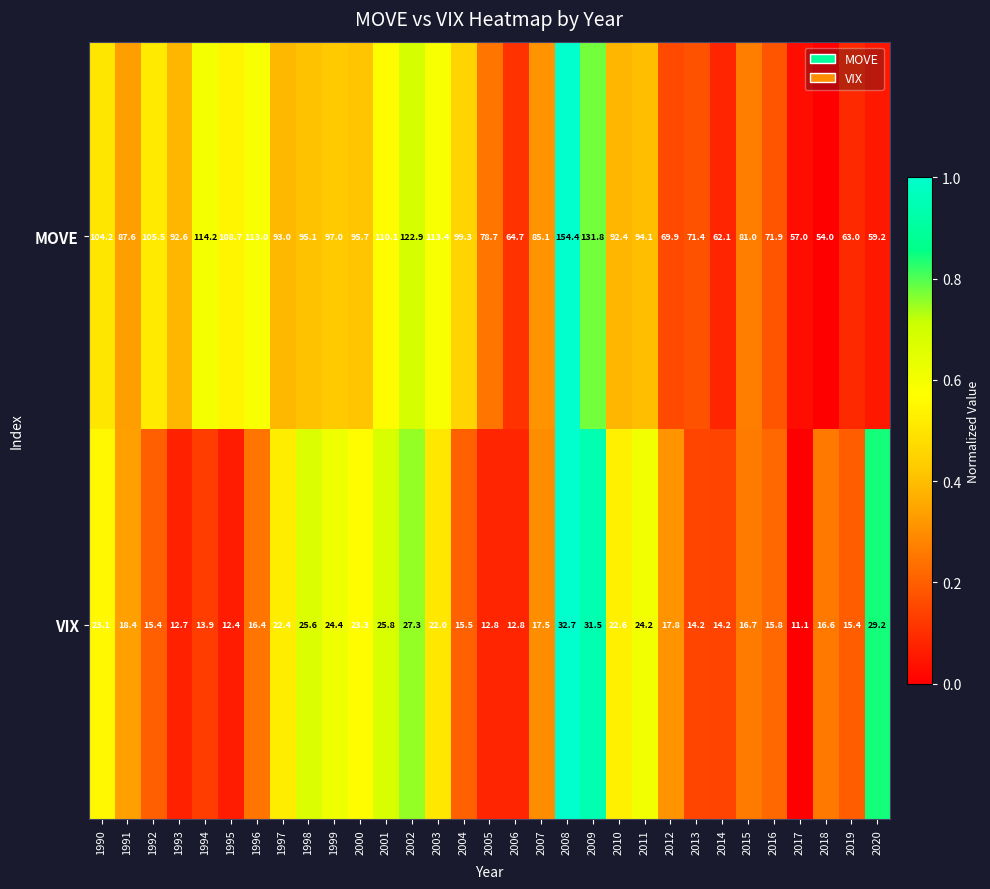

Is it true that MOVE equals 102.9 at 2013?

False